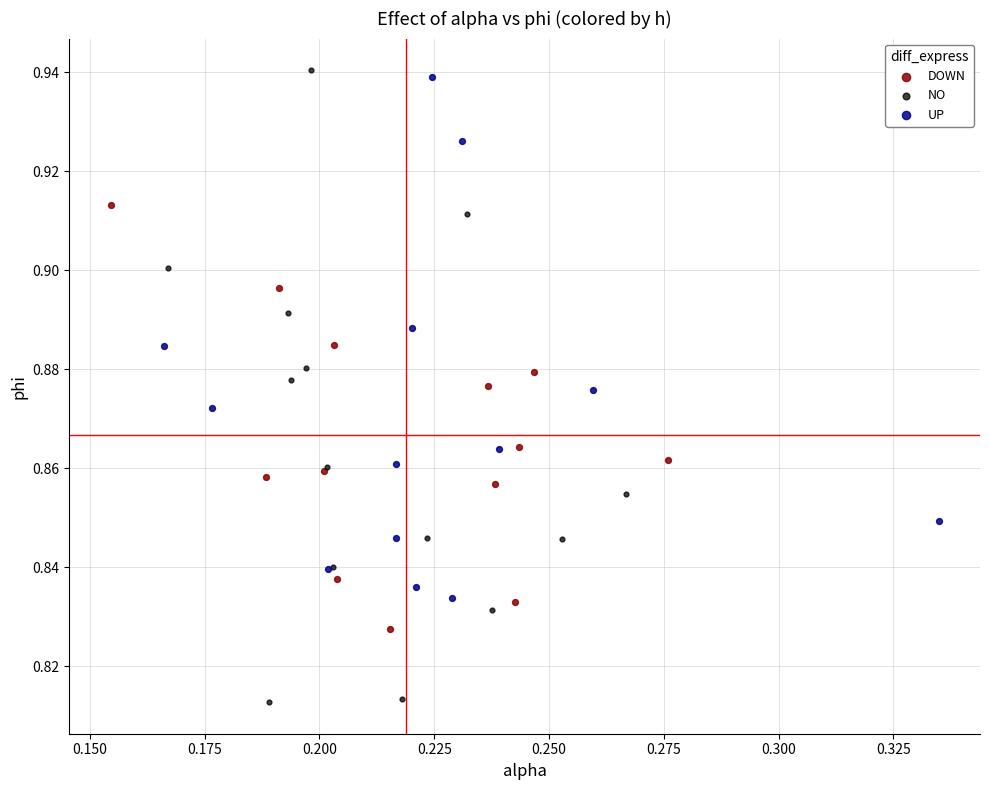

Which series contains the lowest Y value?

NO